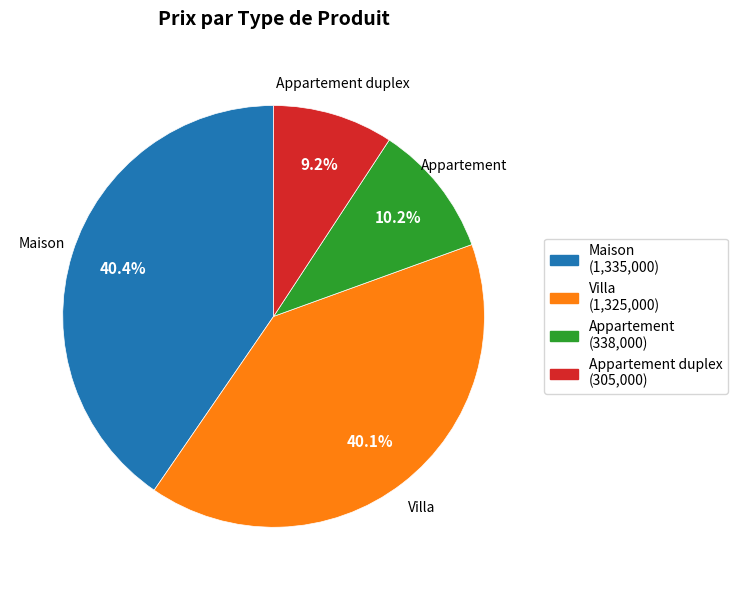

Does Appartement represent more than half of the total?

No